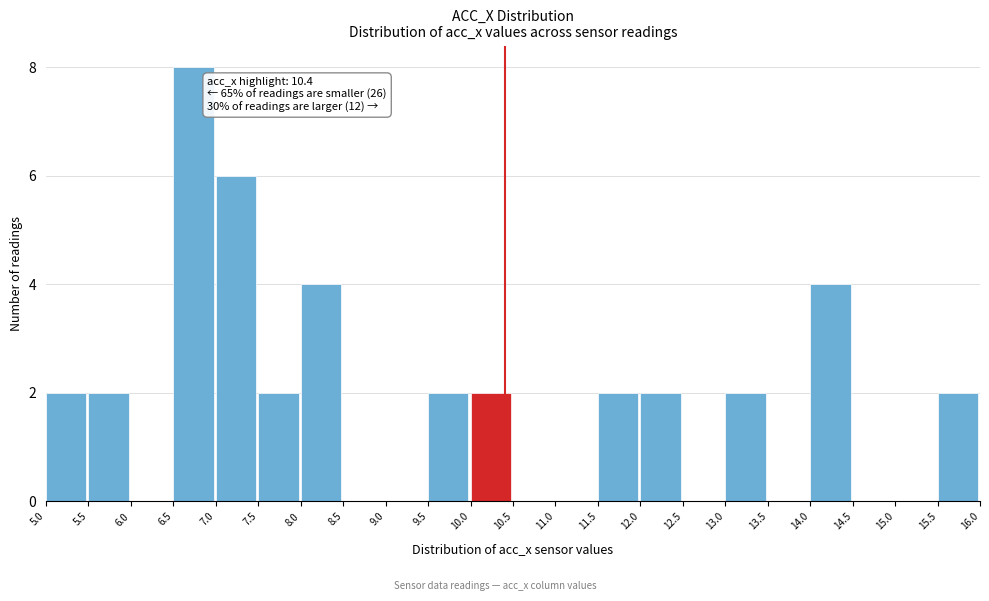

Over which range of the x-axis is the bar tallest?

6.5 to 7.0